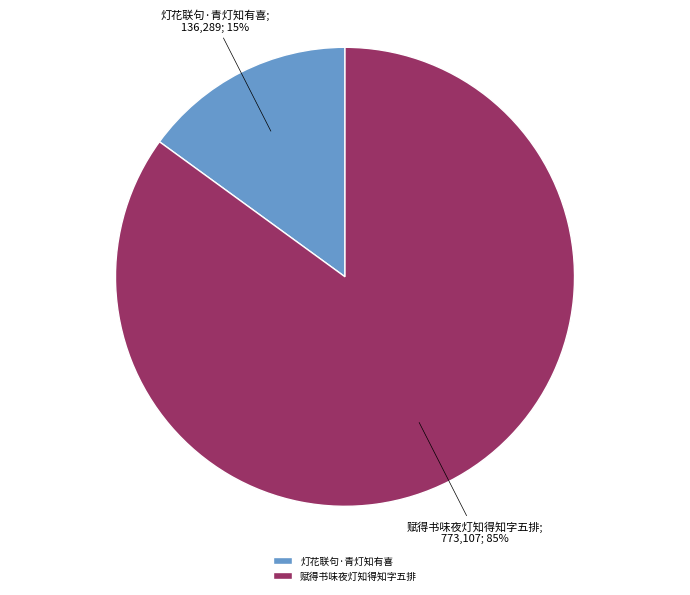

Which has a higher value, 灯花联句·青灯知有喜 or 赋得书味夜灯知得知字五排?

赋得书味夜灯知得知字五排